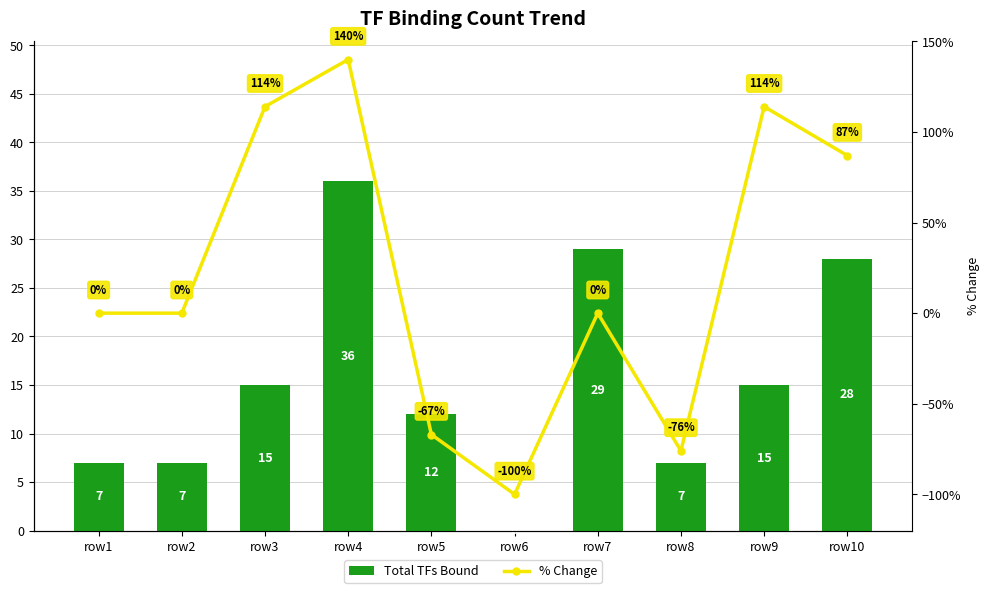

At which category is the sum across all series the highest?

row4